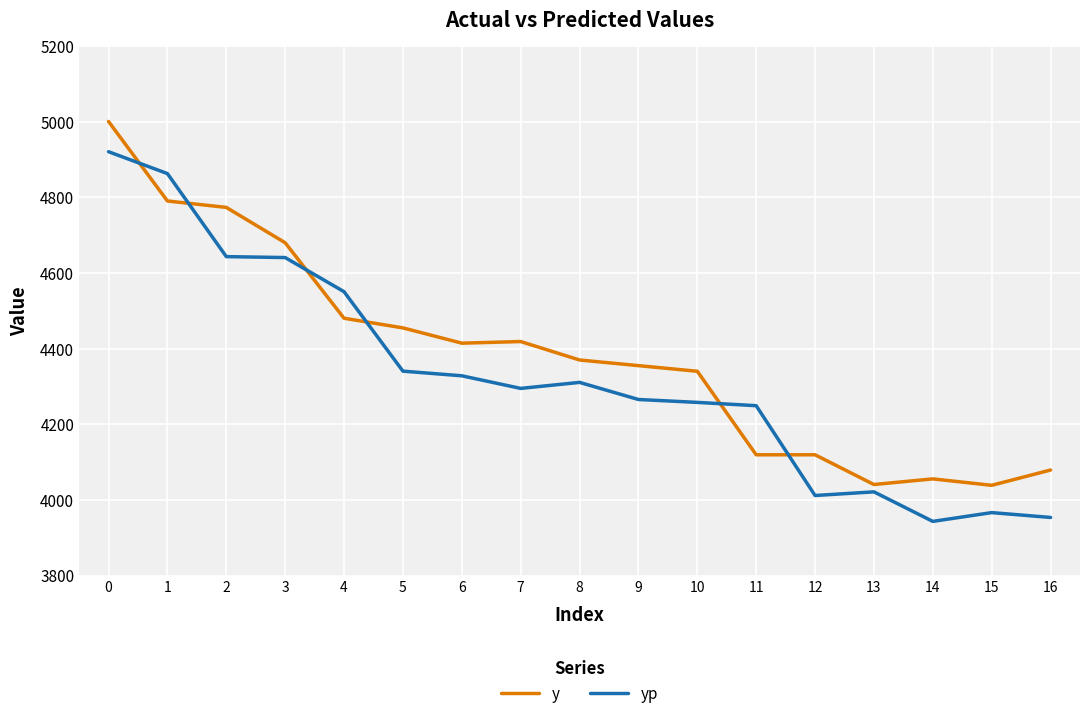

What is the average value of the y series?

4384.2